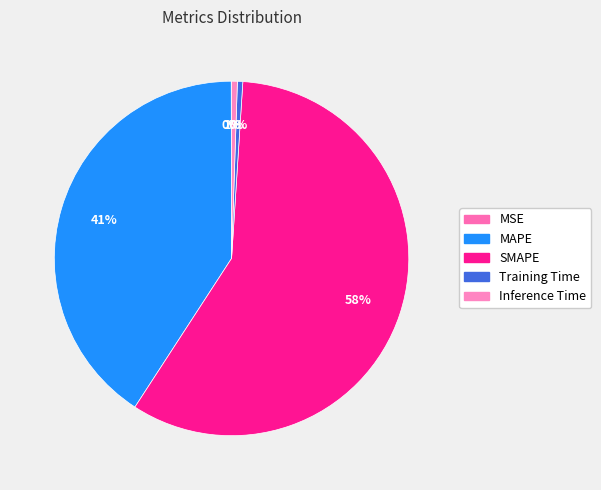

What is the change in value from MAPE to Inference Time?

-58.9